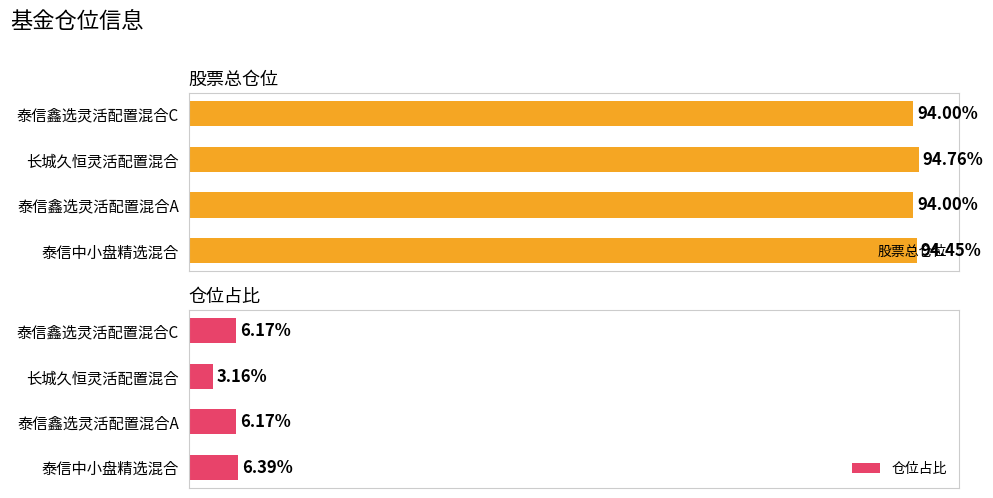

How many groups of bars are there?

4